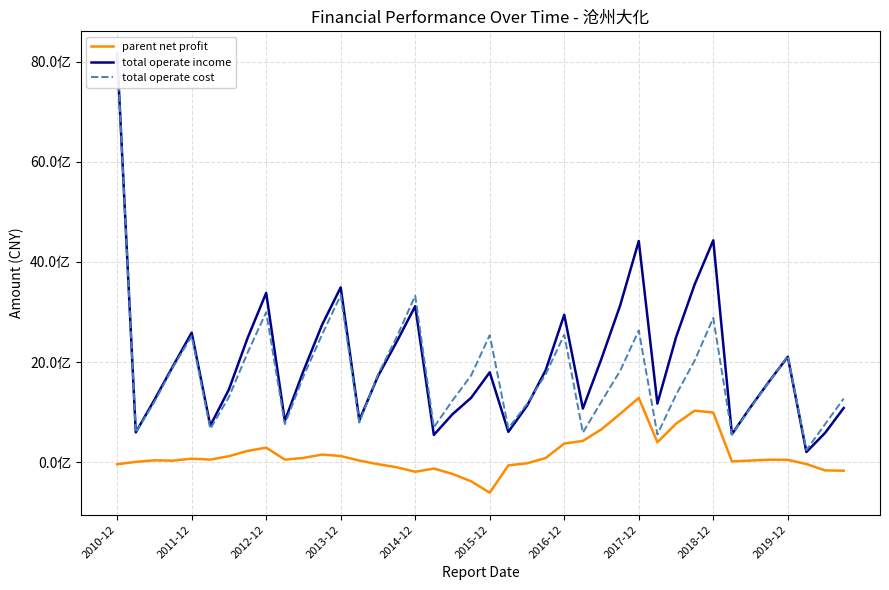

At which label does parent net profit reach its minimum?

2015-12